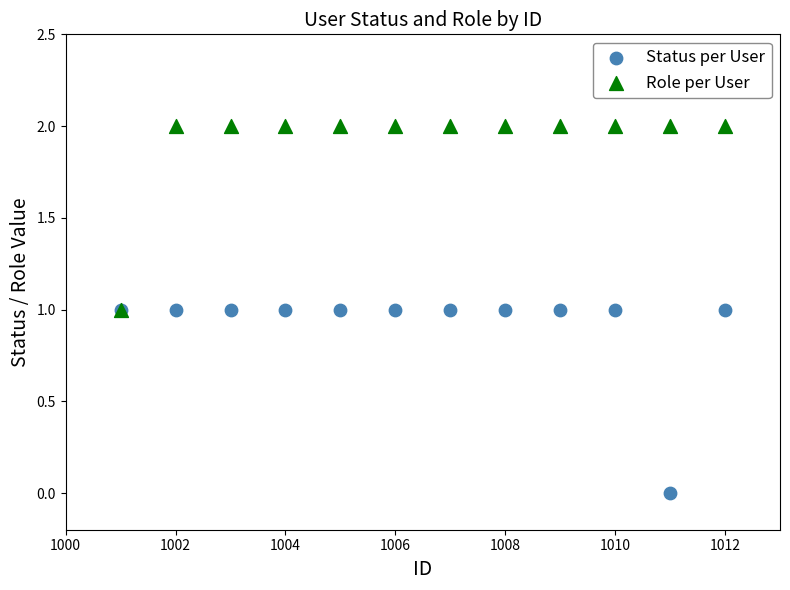

What are all the series names shown in the legend?

Status per User, Role per User